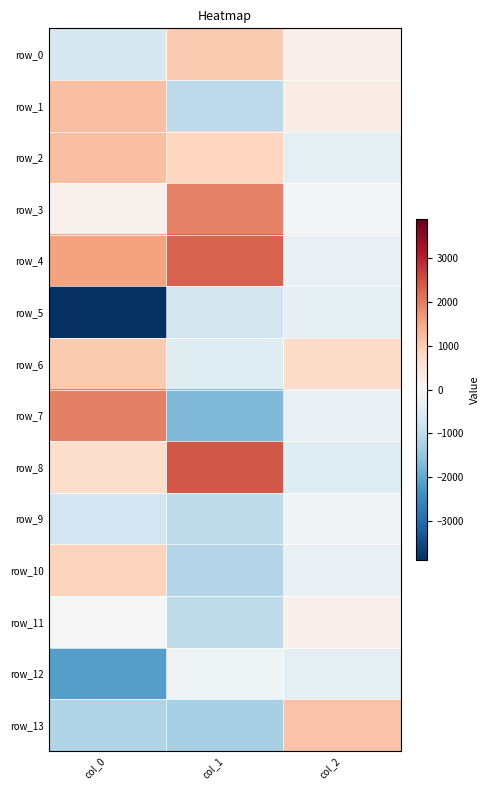

What is the difference between the row_0 values at col_2 and col_0?

841.4